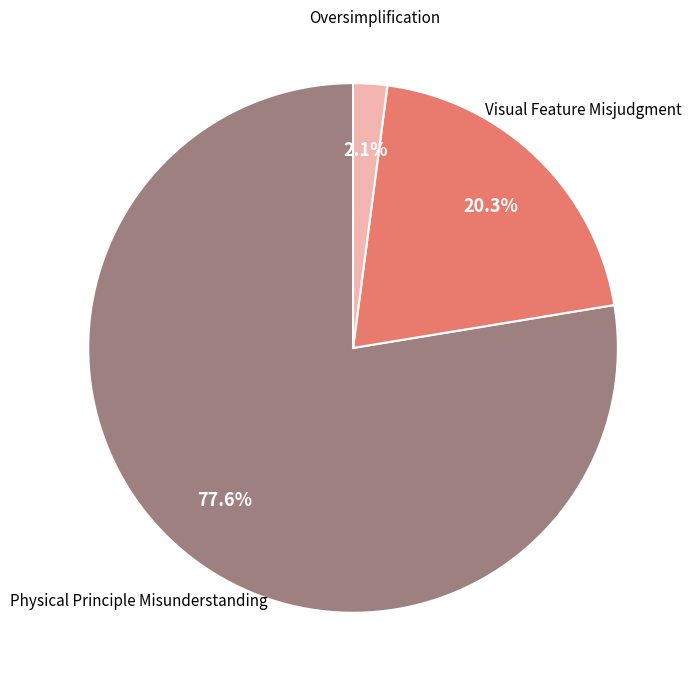

Does any single category account for the majority?

Yes